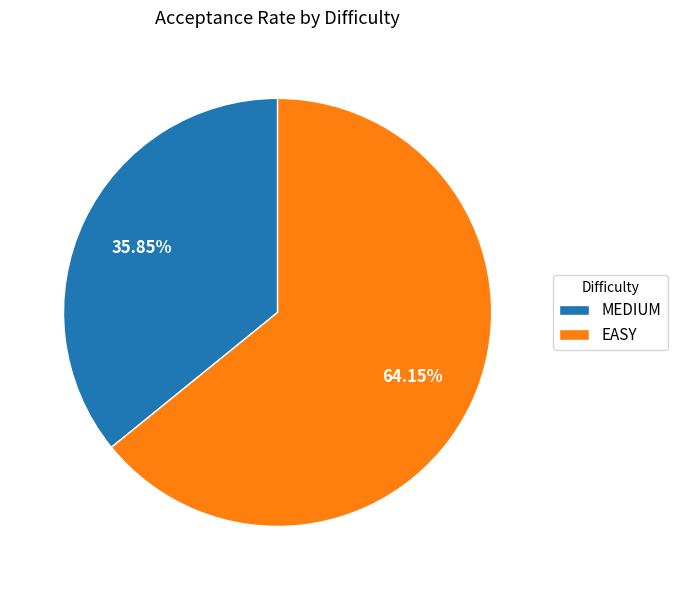

Rank the categories by value from lowest to highest.

MEDIUM, EASY